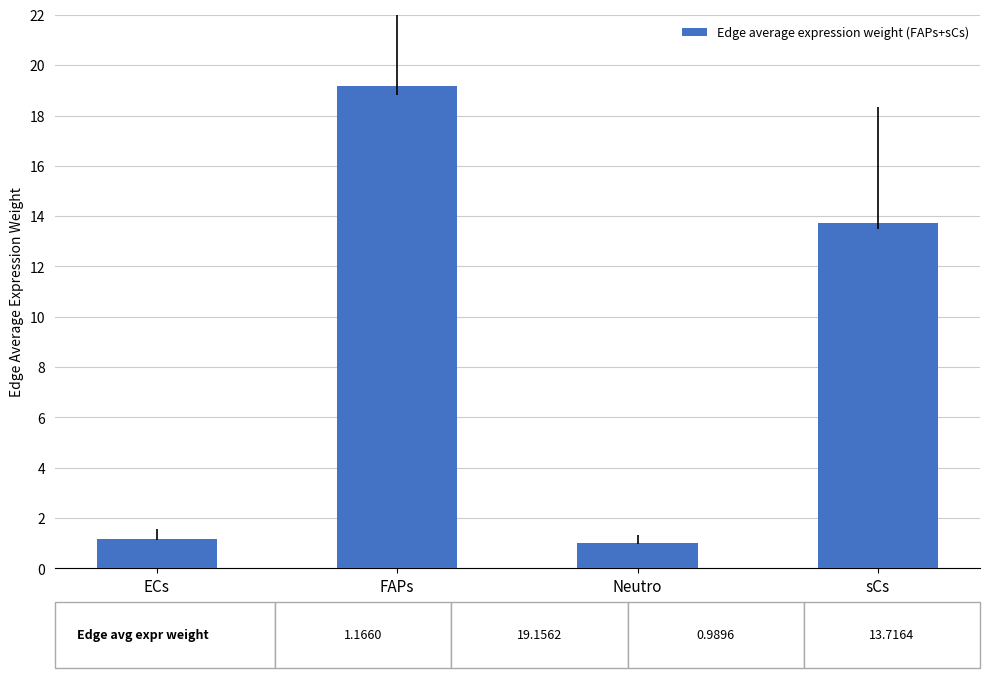

Are the bars horizontal?

No